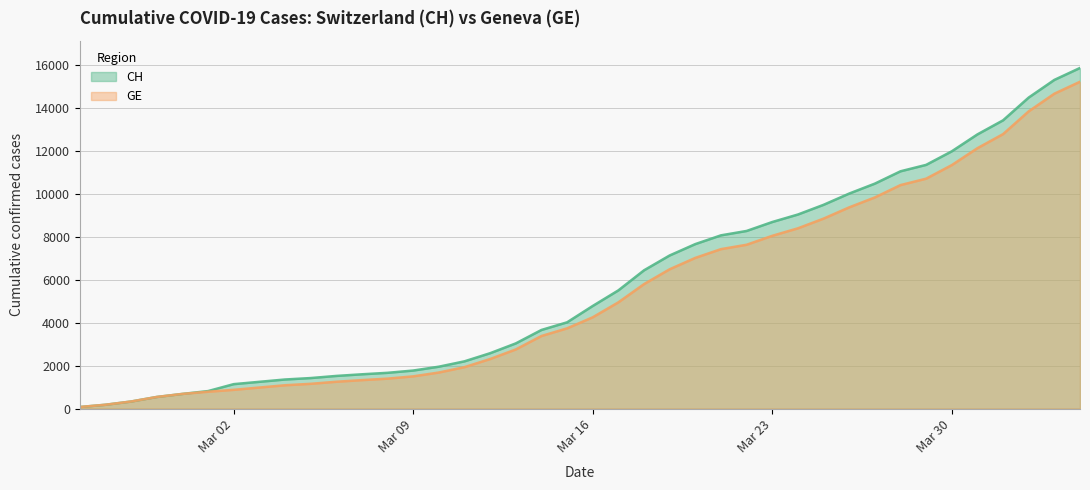

Which series has the largest total across all categories?

CH